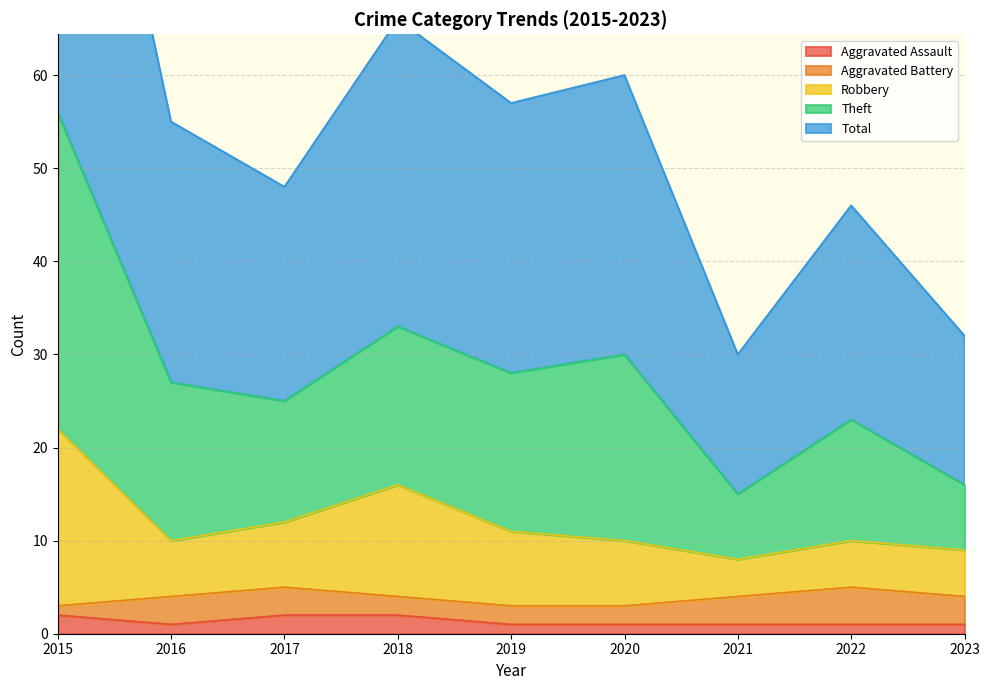

At which category is the sum across all series the highest?

2015